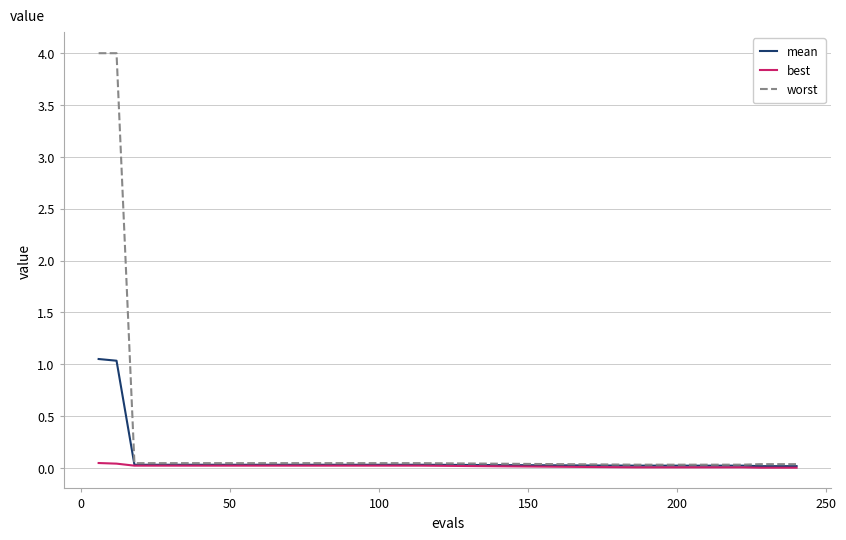

Which series has the largest range (max minus min)?

worst